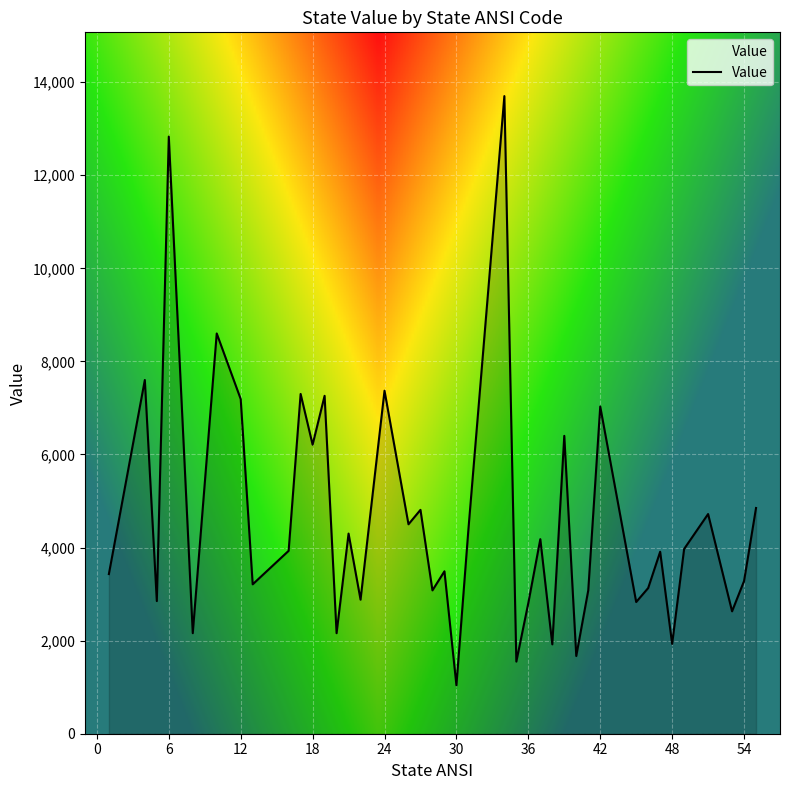

What is the smallest value displayed?

1040